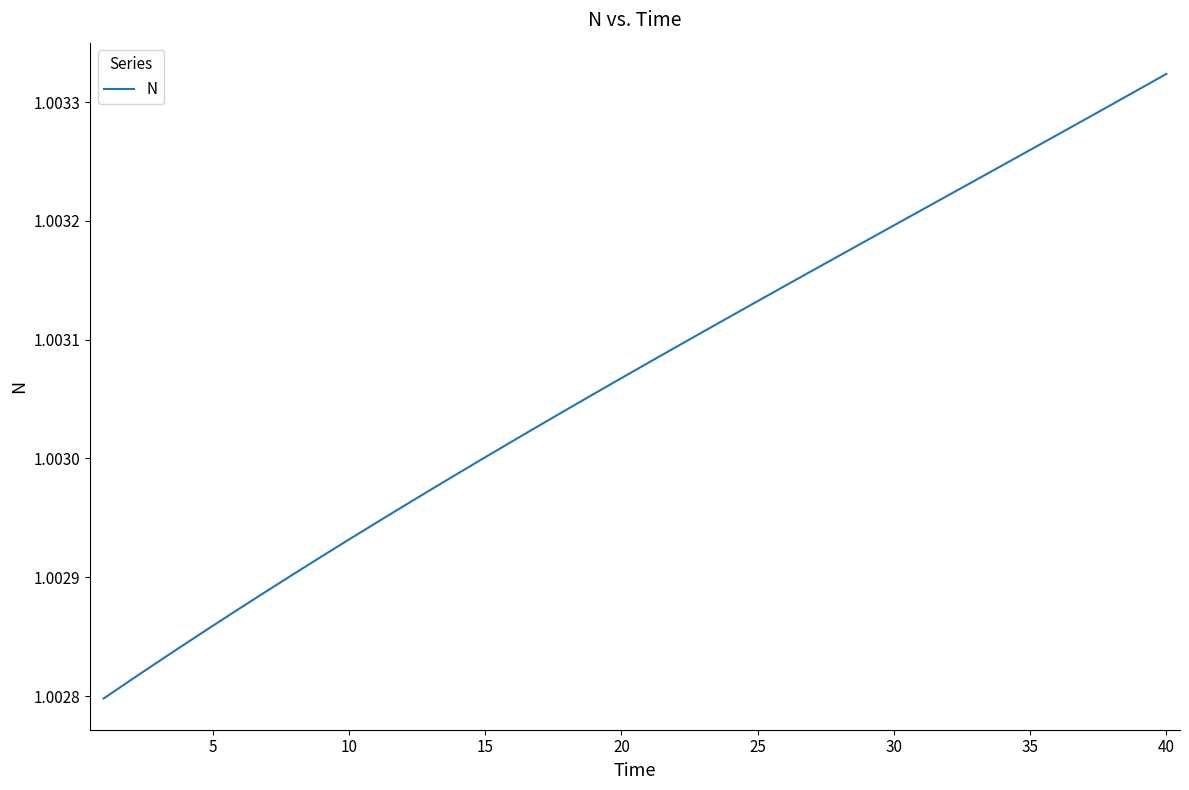

How many lines are shown in the chart?

1